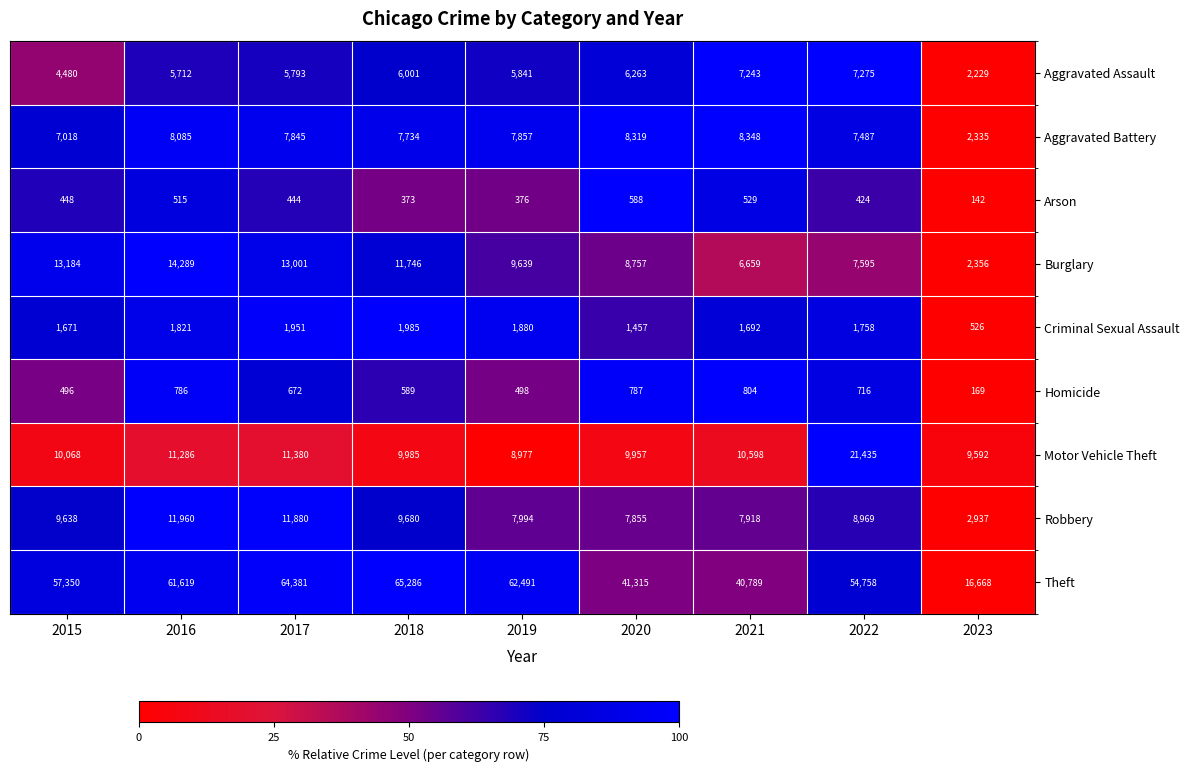

What is the difference between the maximum and minimum values in the Aggravated Battery series?

6013